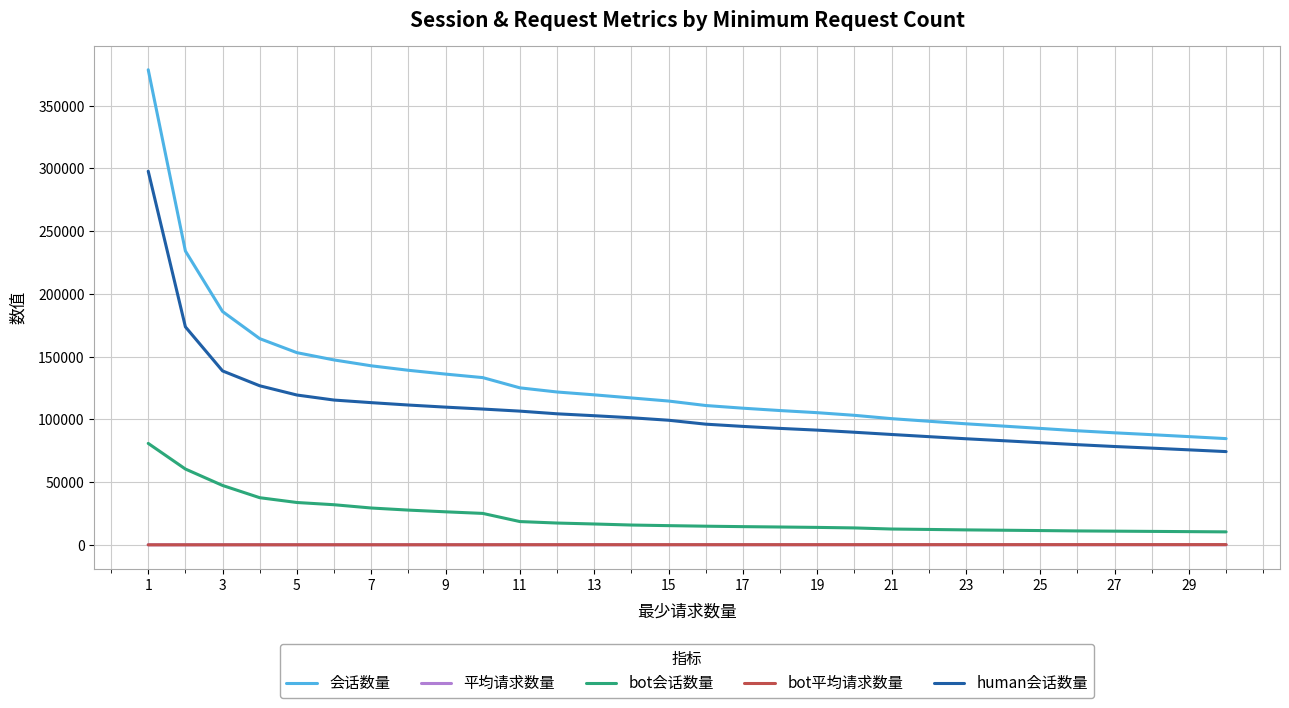

What is the difference between the maximum and minimum values in the bot会话数量 series?

70504.0